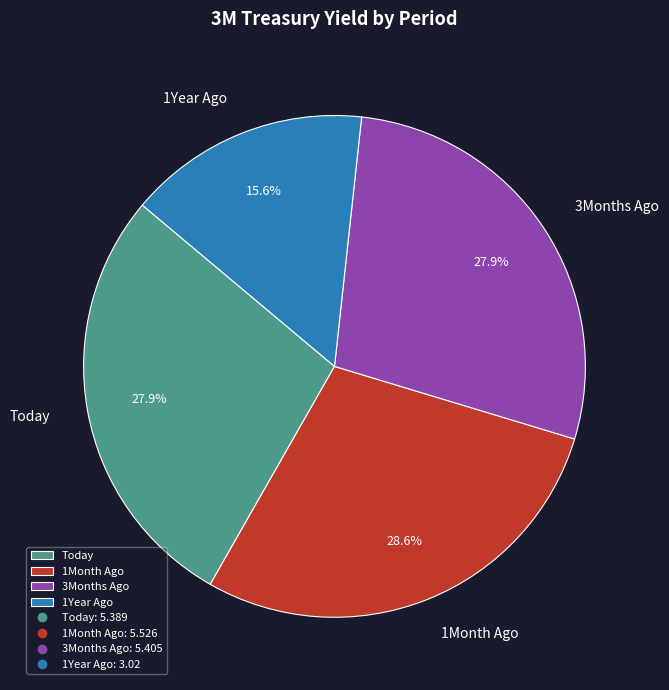

To the nearest percent, what percentage of the pie is 1Year Ago?

16%